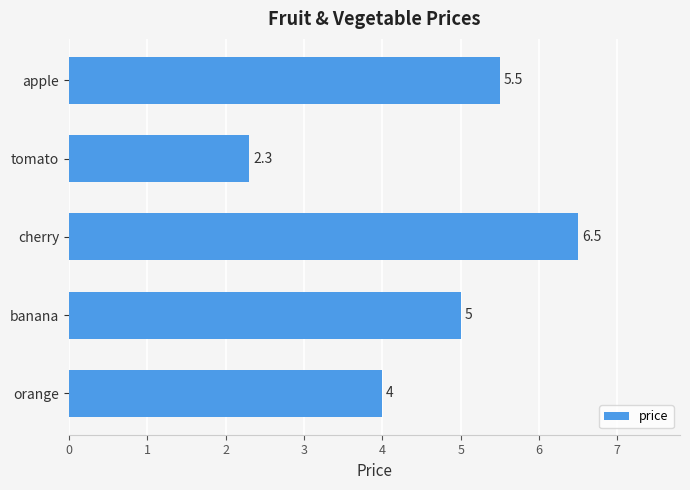

Rank the categories by value from lowest to highest.

tomato, orange, banana, apple, cherry